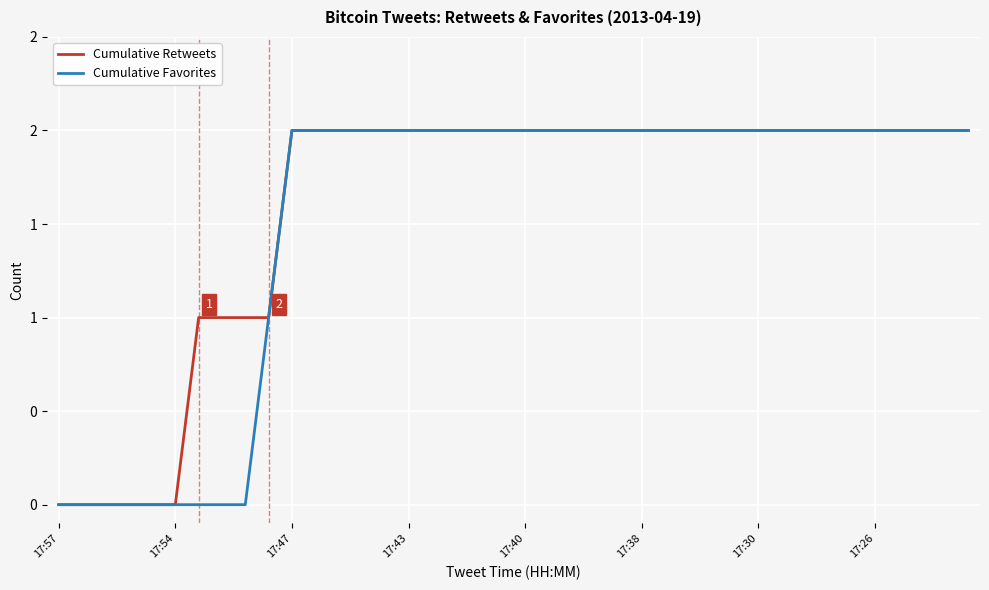

Does the chart have visible grid lines?

Yes